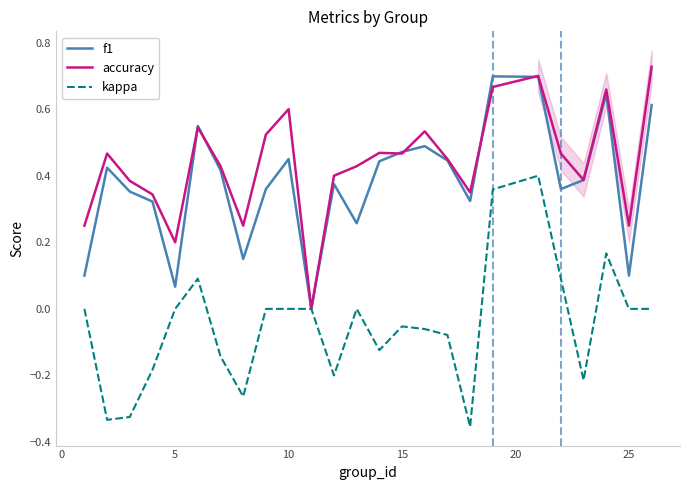

In kappa, how many points are higher than both neighbors (excluding endpoints)?

5